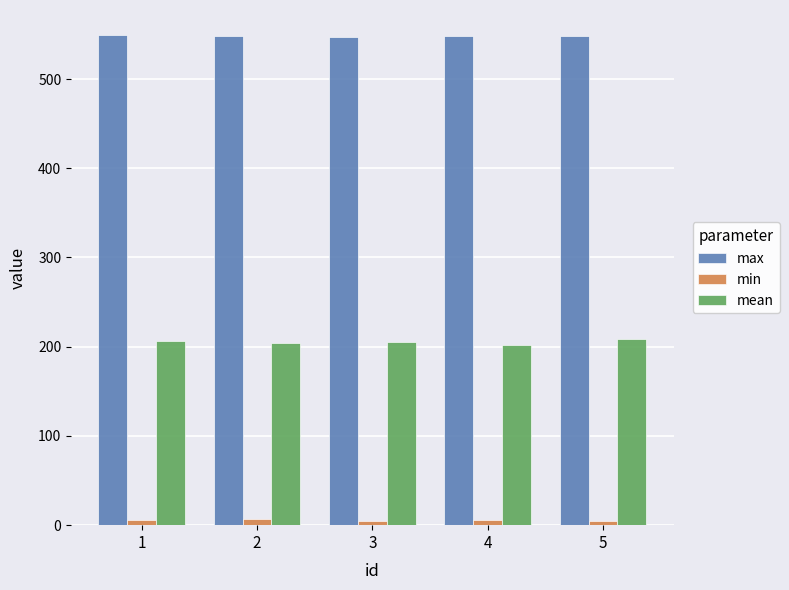

What is the value of the mean bar at the 4th from the left?

202.1